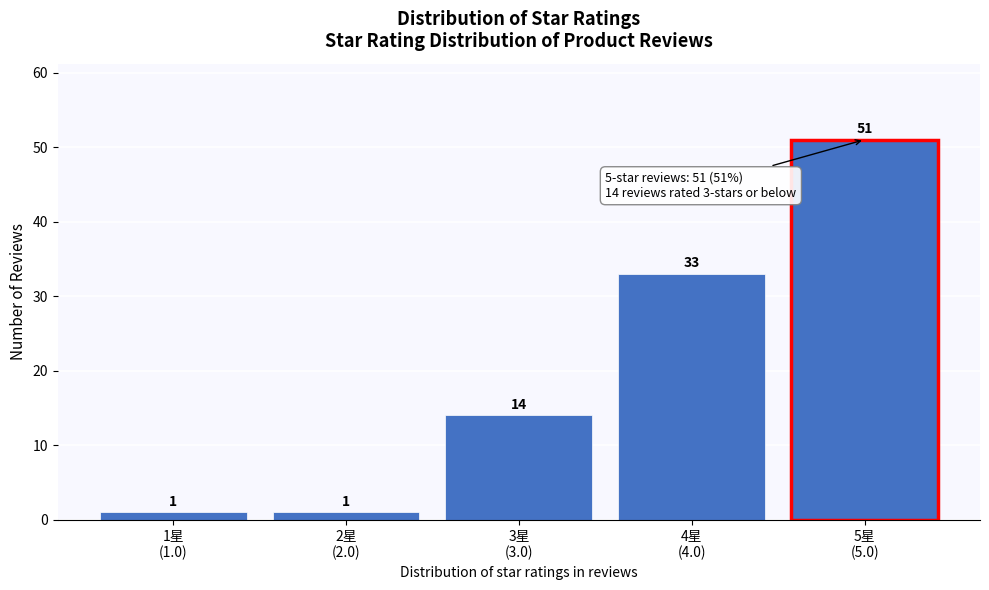

Reading left to right, what are all the values shown in this chart?

1	1	14	33	51